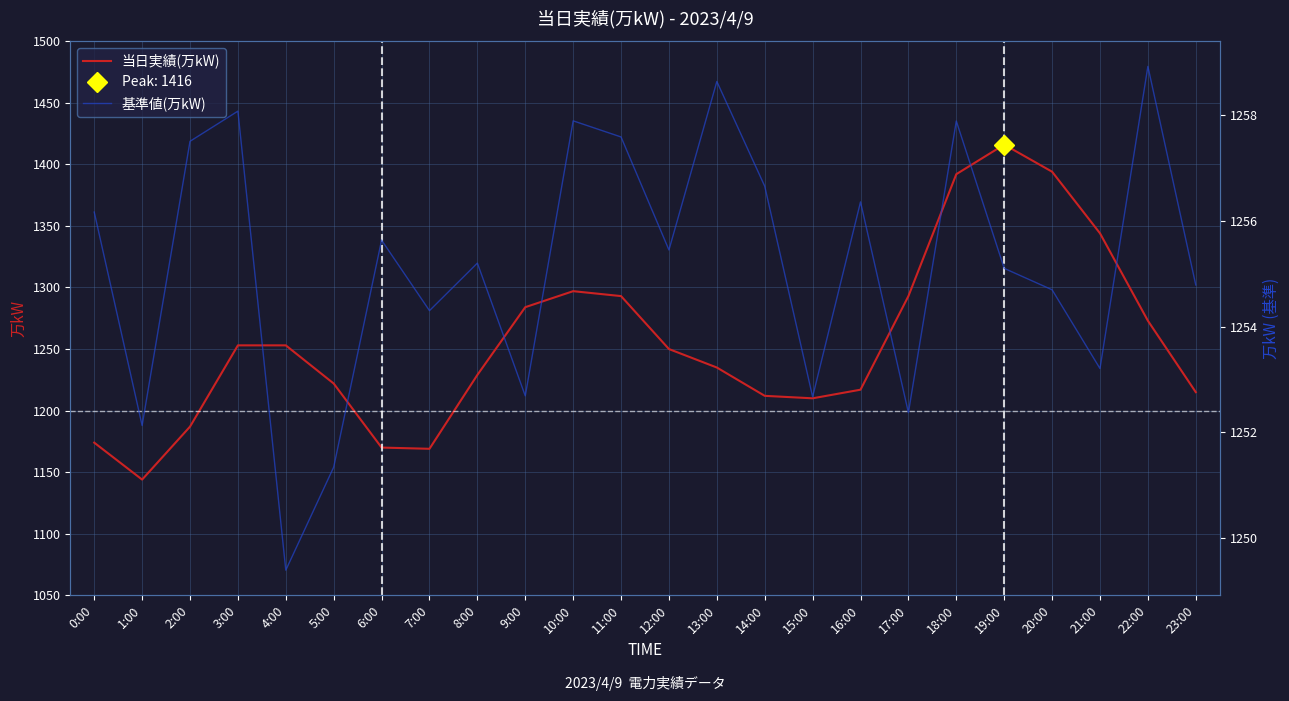

The 当日実績(万kW) series shows 431.1 at 21:00. True or false?

False